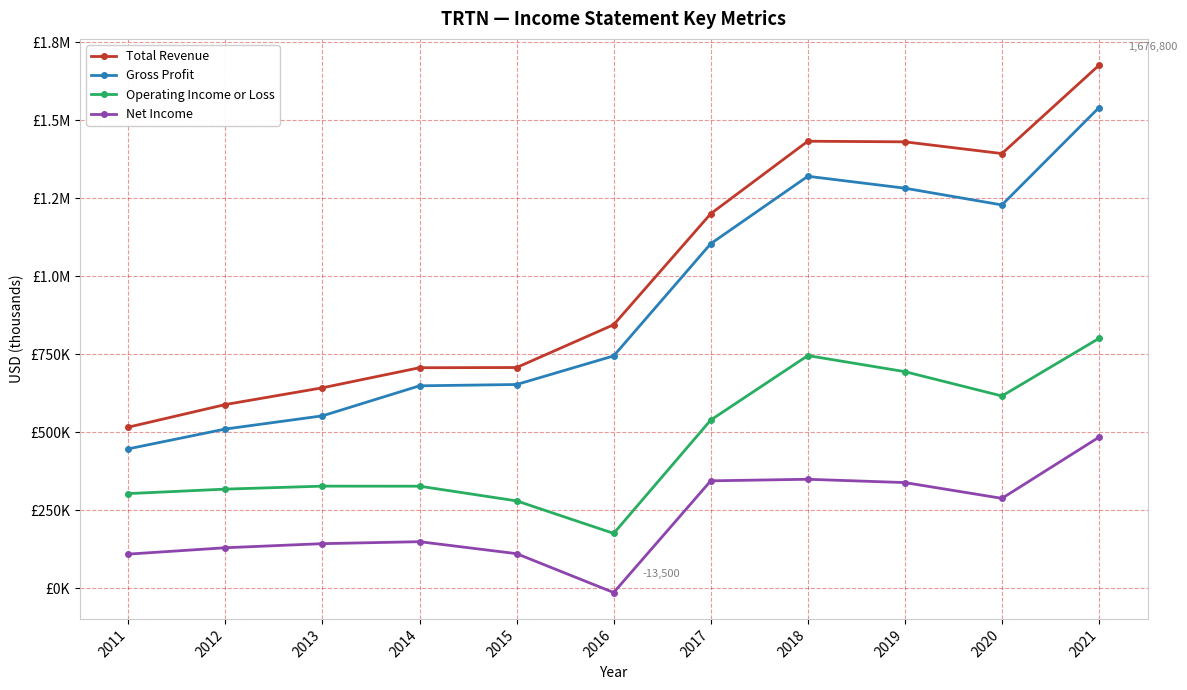

Does the chart have visible grid lines?

Yes